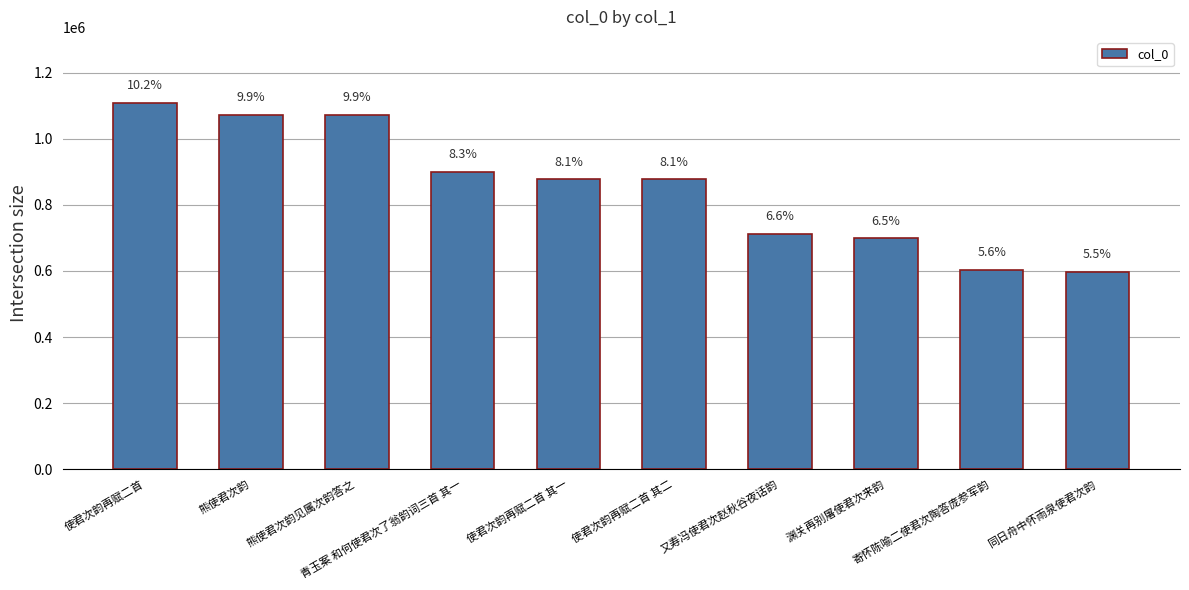

Are the bars horizontal?

No